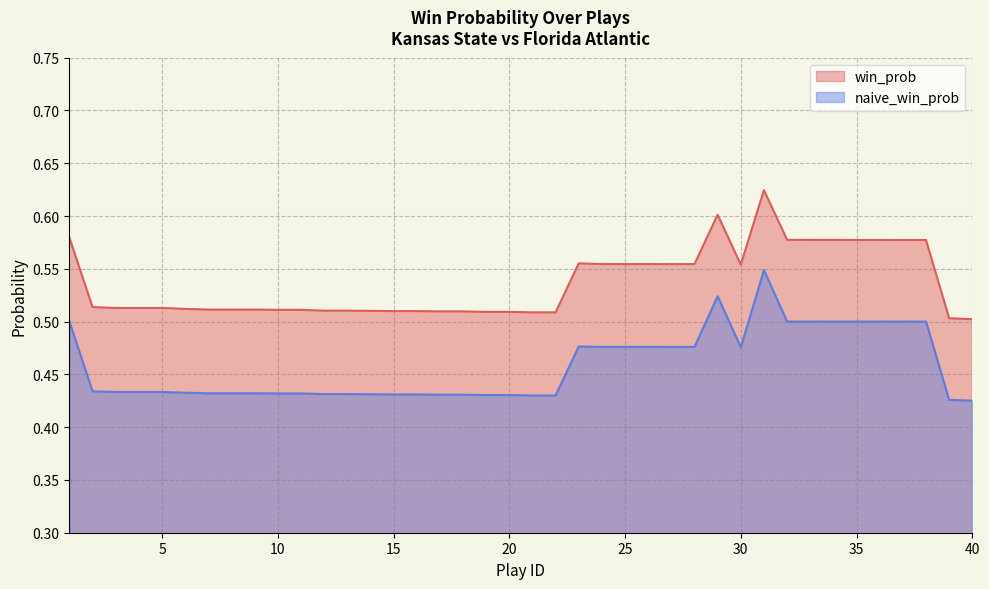

Which label corresponds to the smallest value in the chart?

40